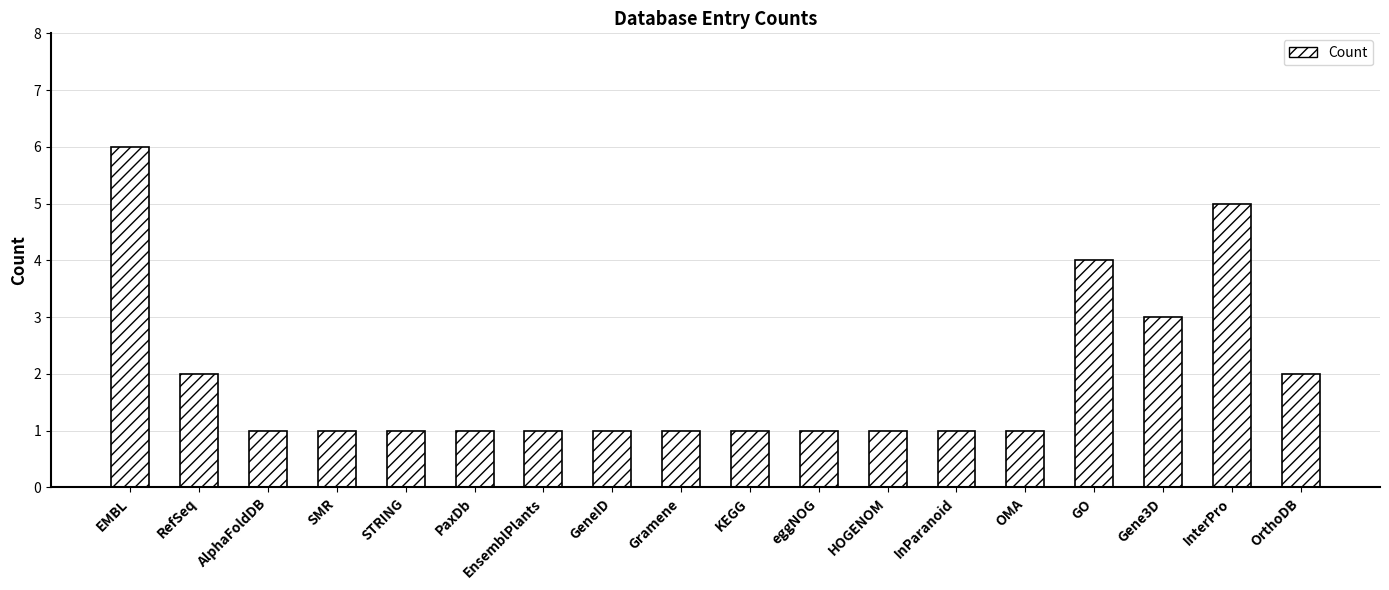

At which label is the value closest to 3?

Gene3D